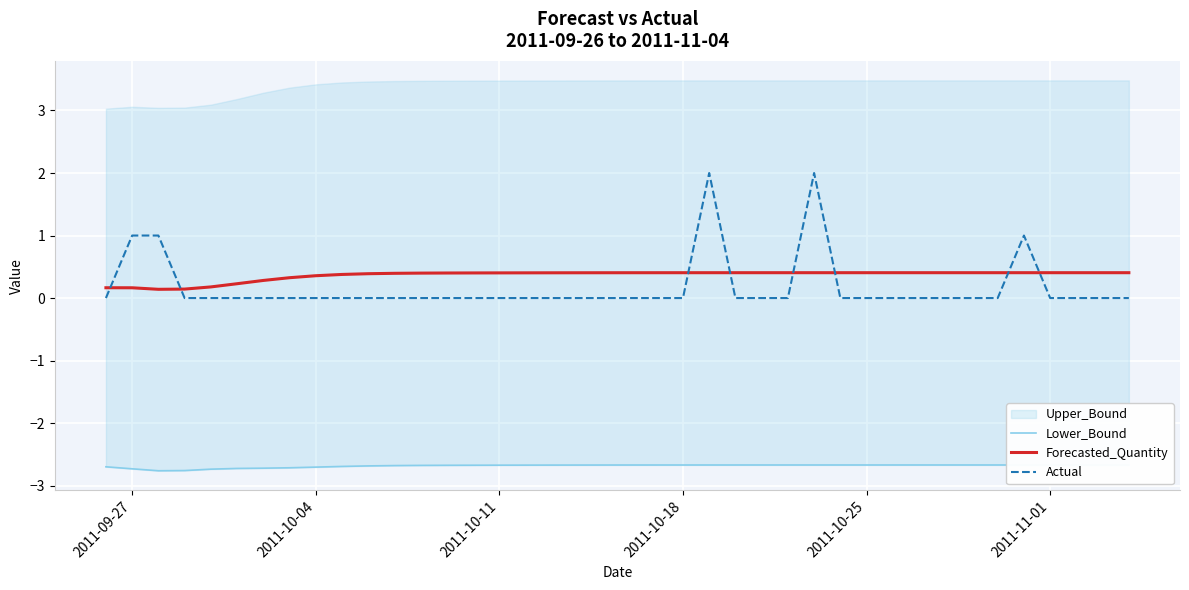

What is the smallest value displayed?

-2.8